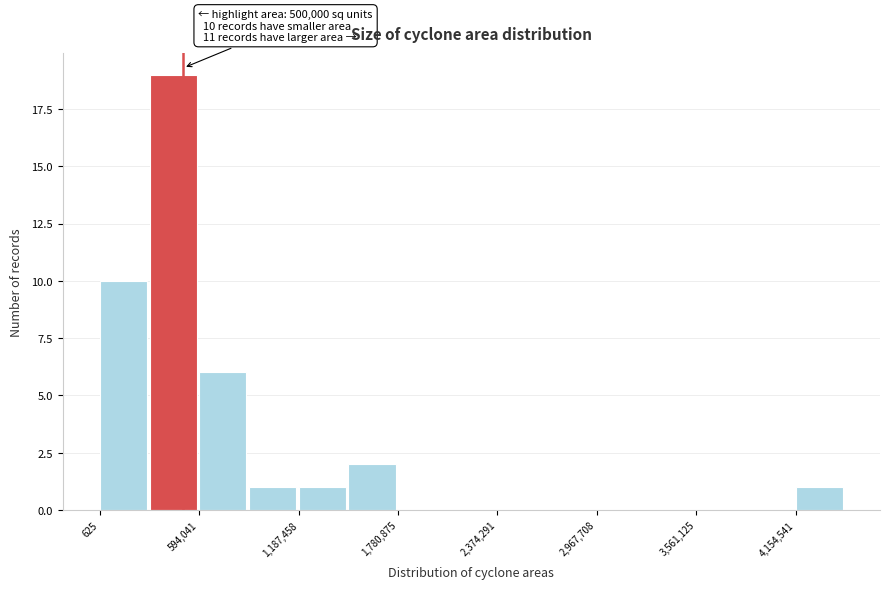

Around what value on the x-axis is the tallest bar? Give the approximate position of its centre, as read against the axis.

400000